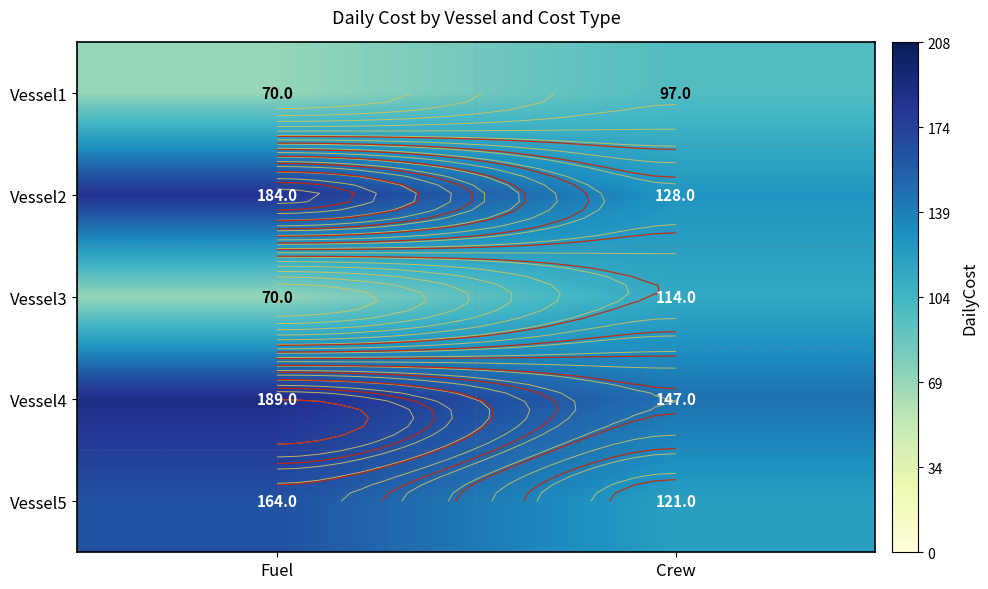

What is the approximate value of Vessel2 at Crew?

128.0